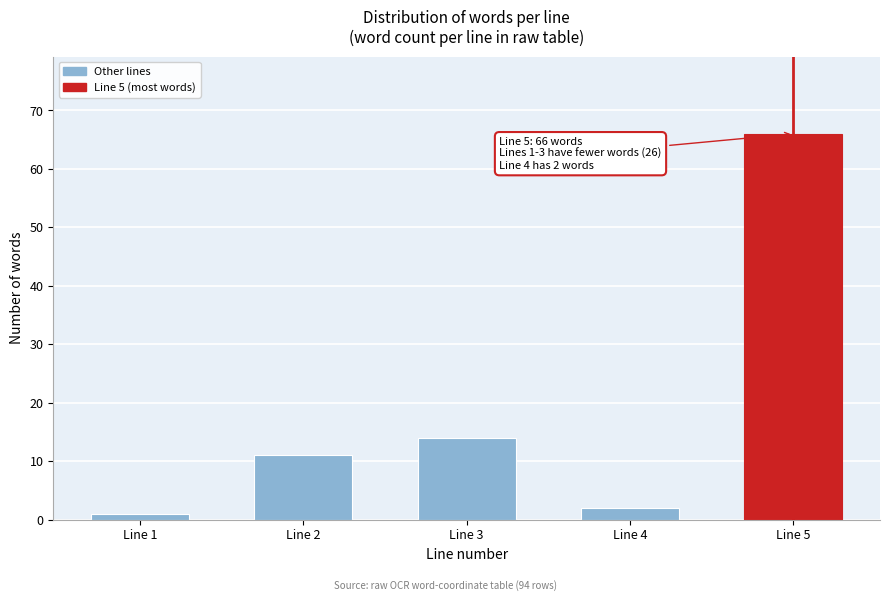

Reading right to left, what are all the values shown in this chart?

66	2	14	11	1